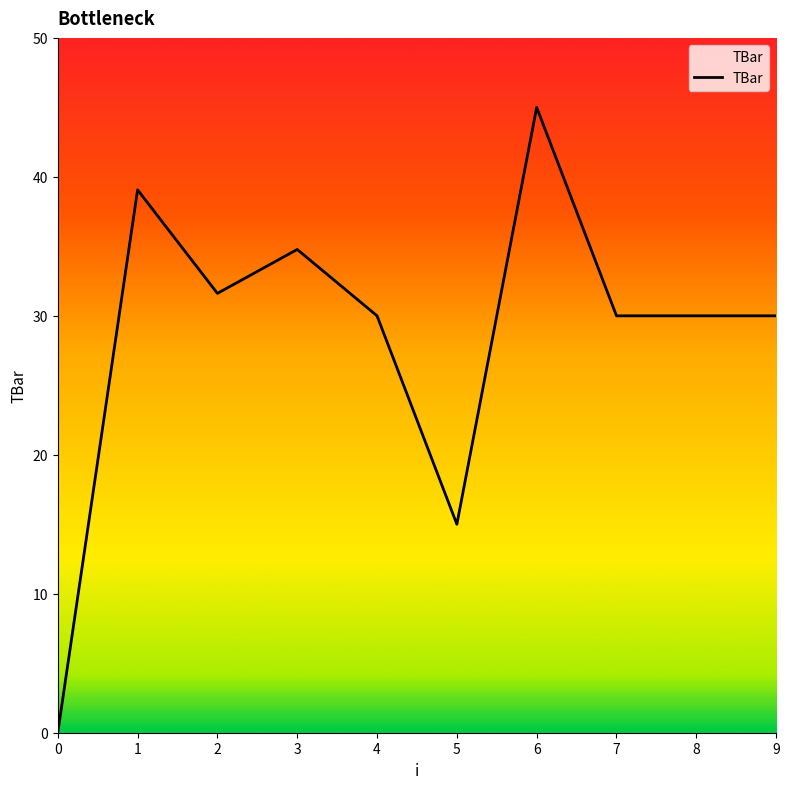

What value does the data have at 1?

39.1